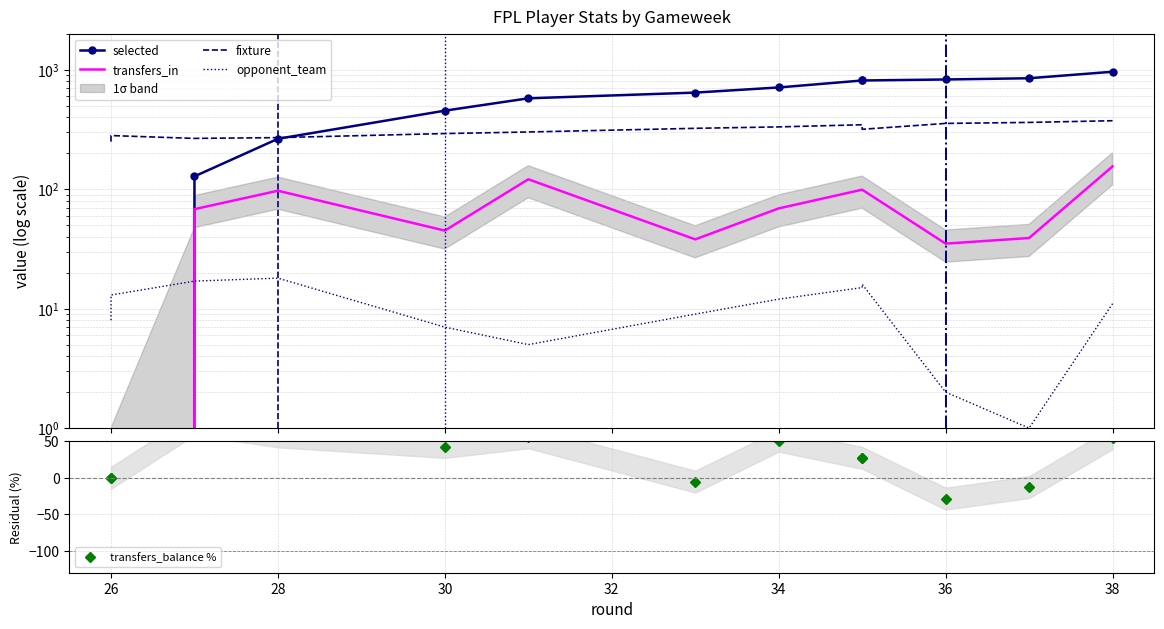

List the series in order of their peak value, lowest first.

opponent_team, transfers_balance %, transfers_in, fixture, selected